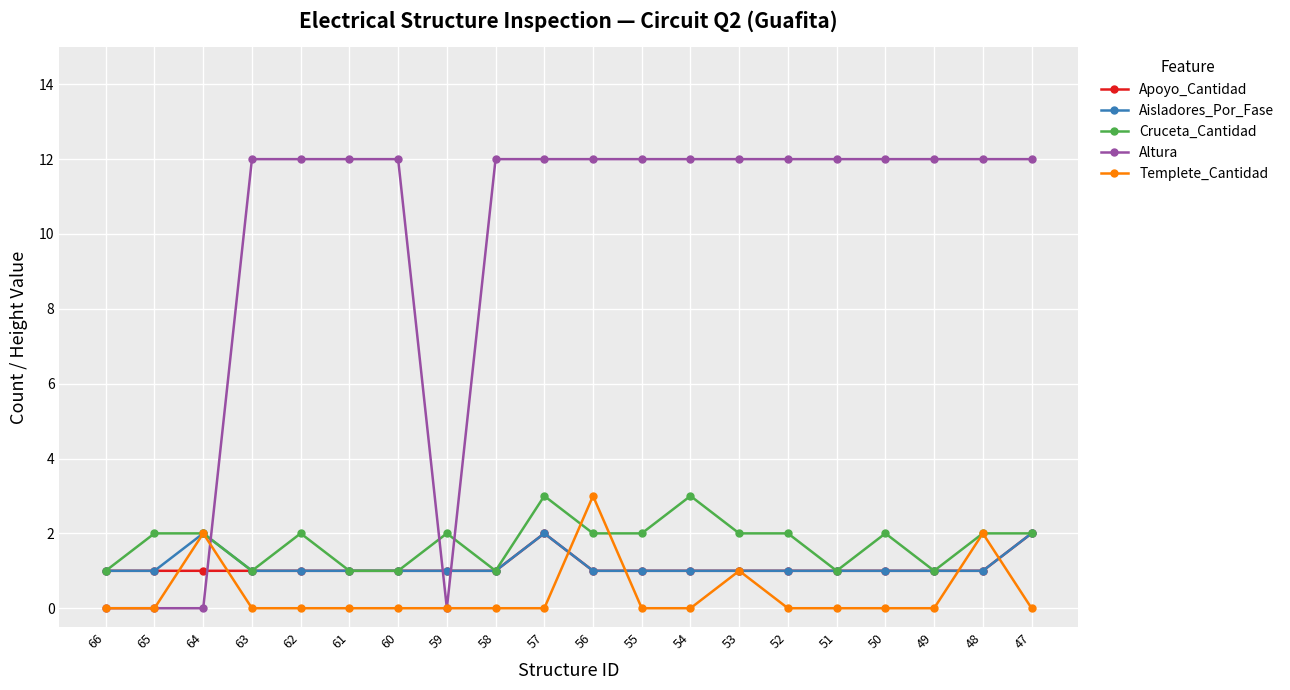

Read the Cruceta_Cantidad value at 49.

1